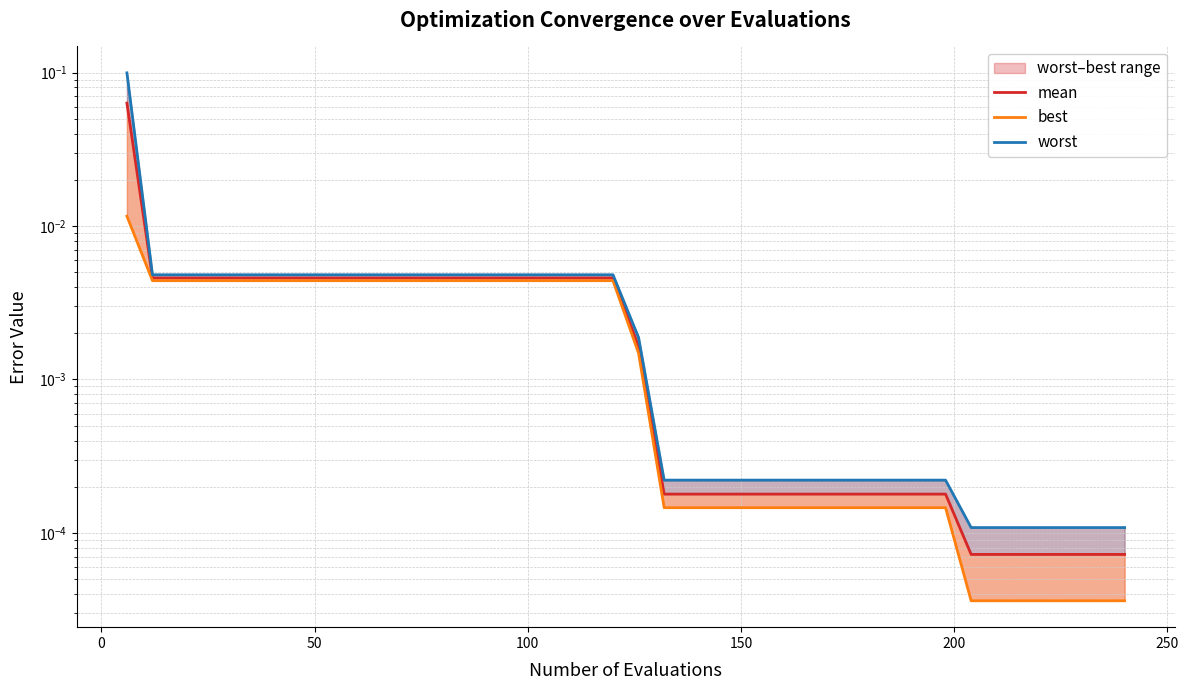

Is it true that mean equals 0.0 at 150?

False